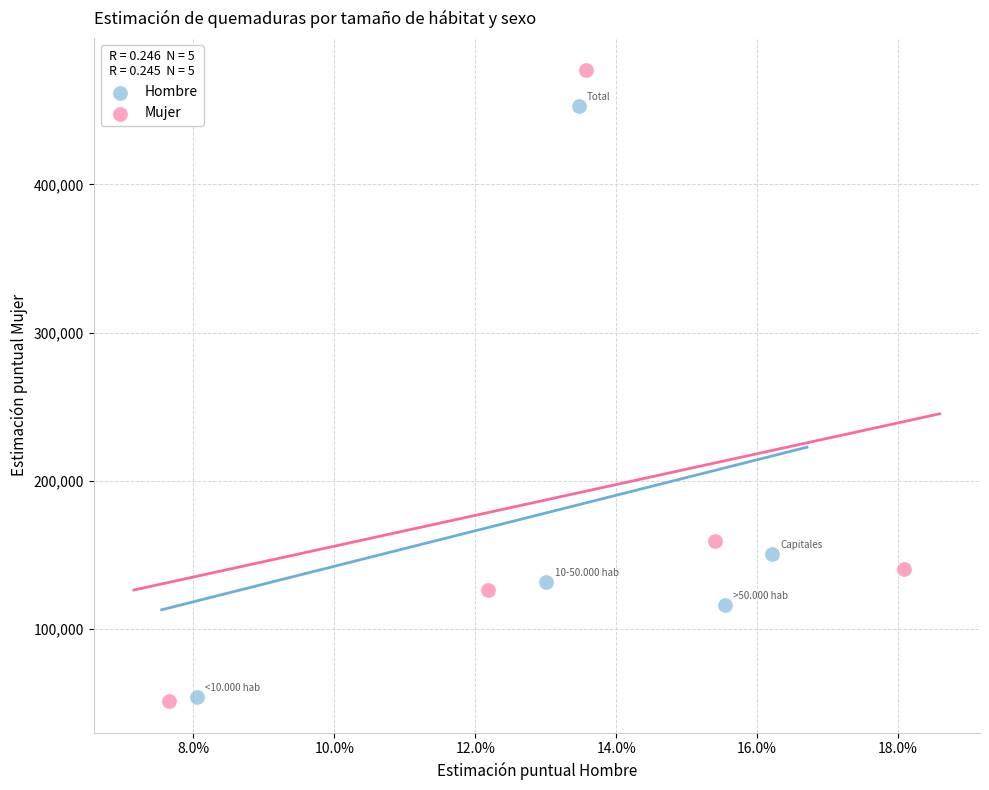

Which series has the largest Y range (max minus min)?

Mujer